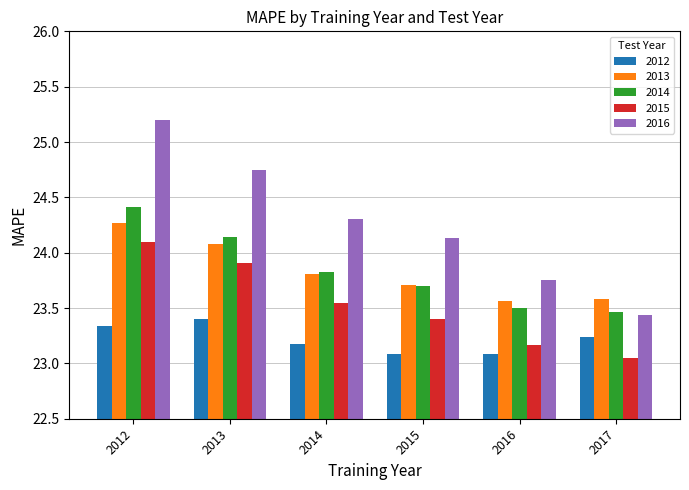

True or false: 2016 has a value of 11.0 at 2016.

False